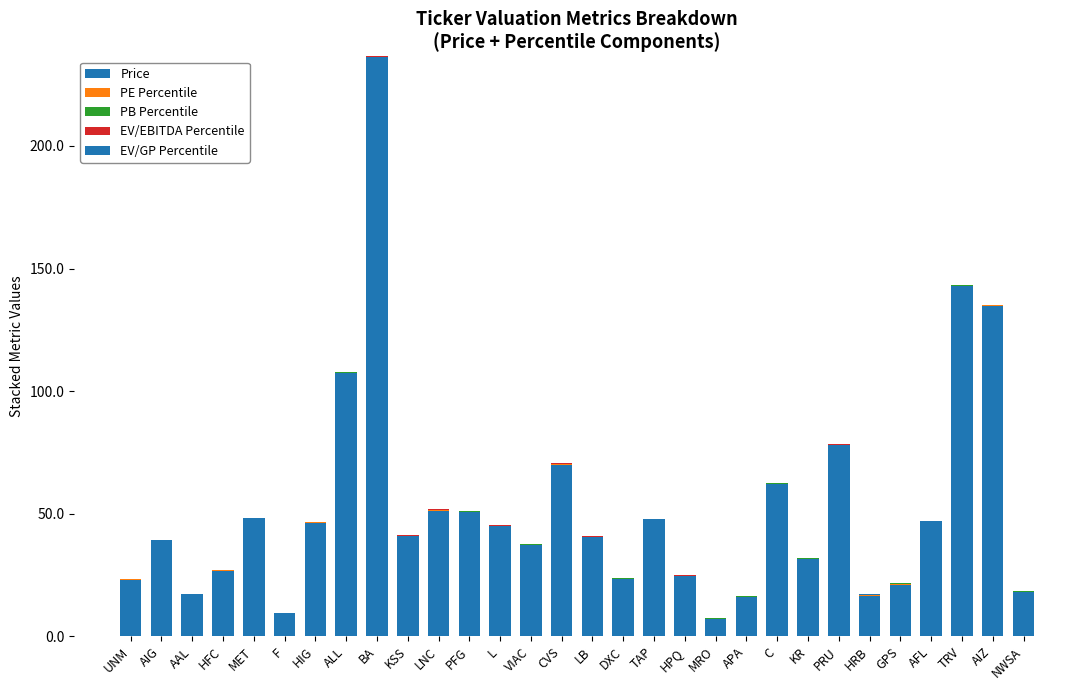

What is the label of the 24th bar from the left?

PRU